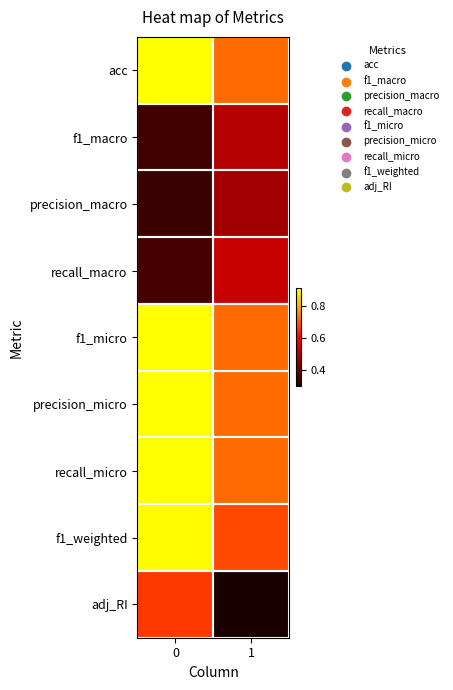

At how many categories does at least one series exceed 0?

2